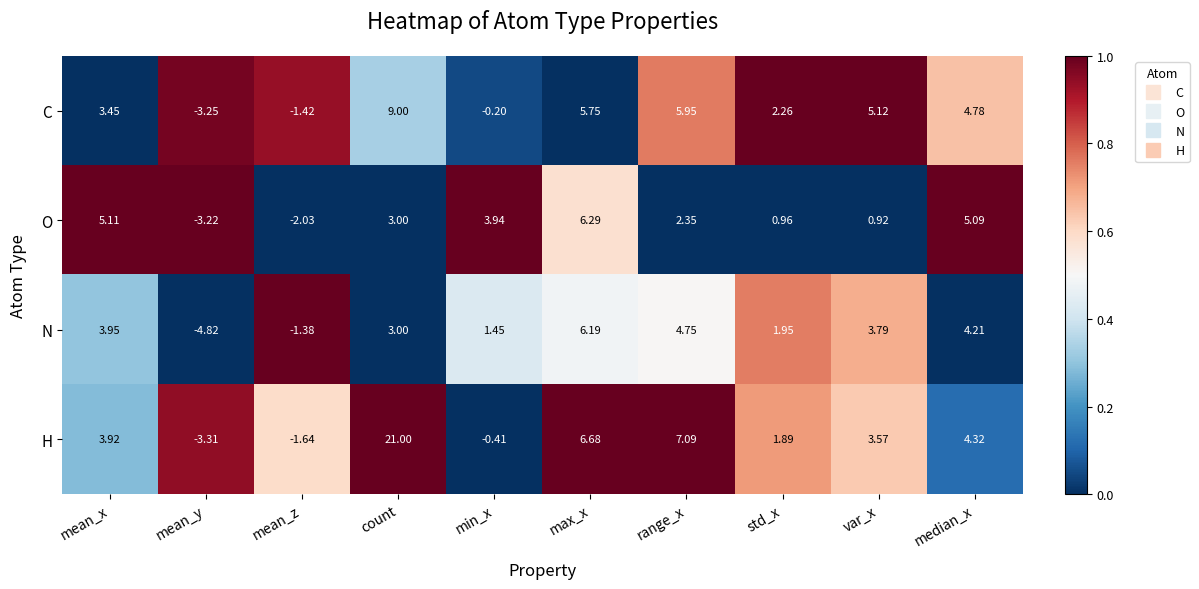

At which label does H reach its peak?

count